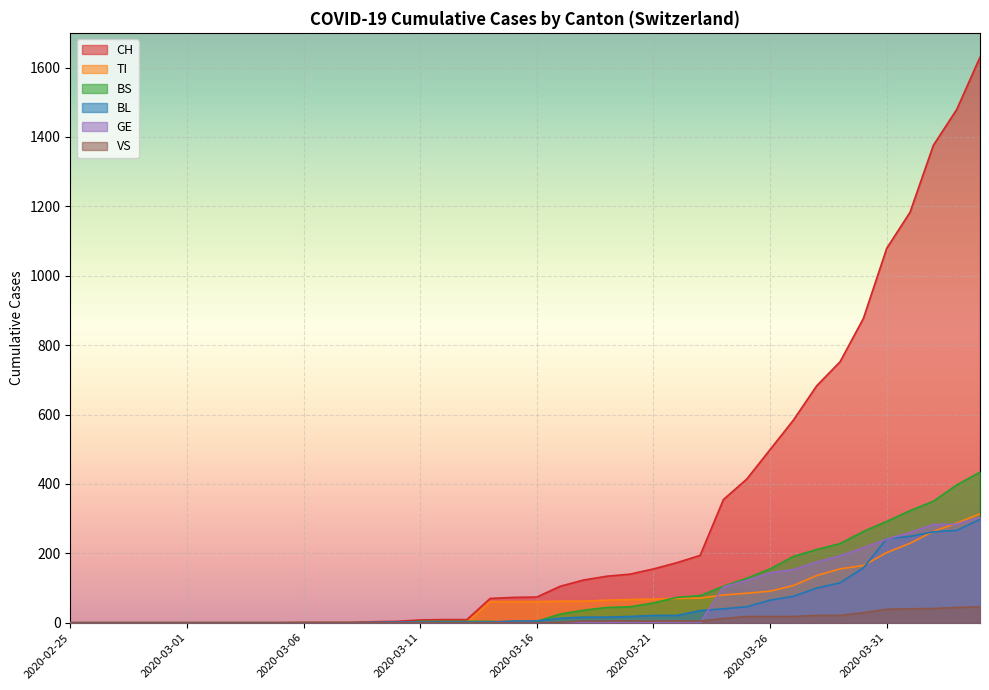

At how many categories does at least one series exceed 958?

5